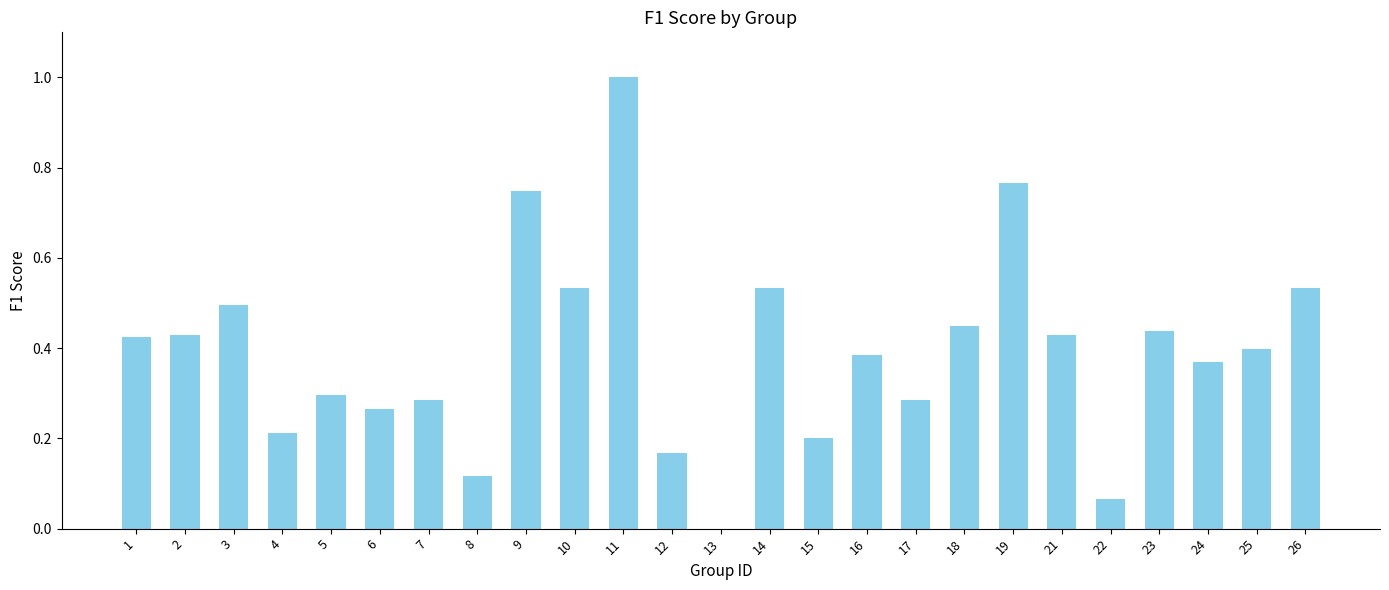

Which label corresponds to the largest value in the chart?

11